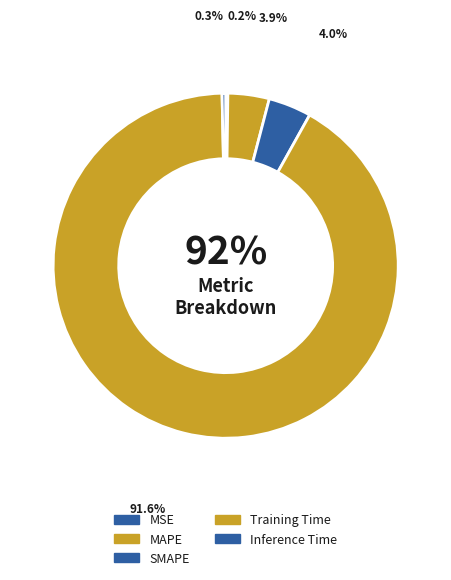

To the nearest percent, what is the average slice percentage?

20%